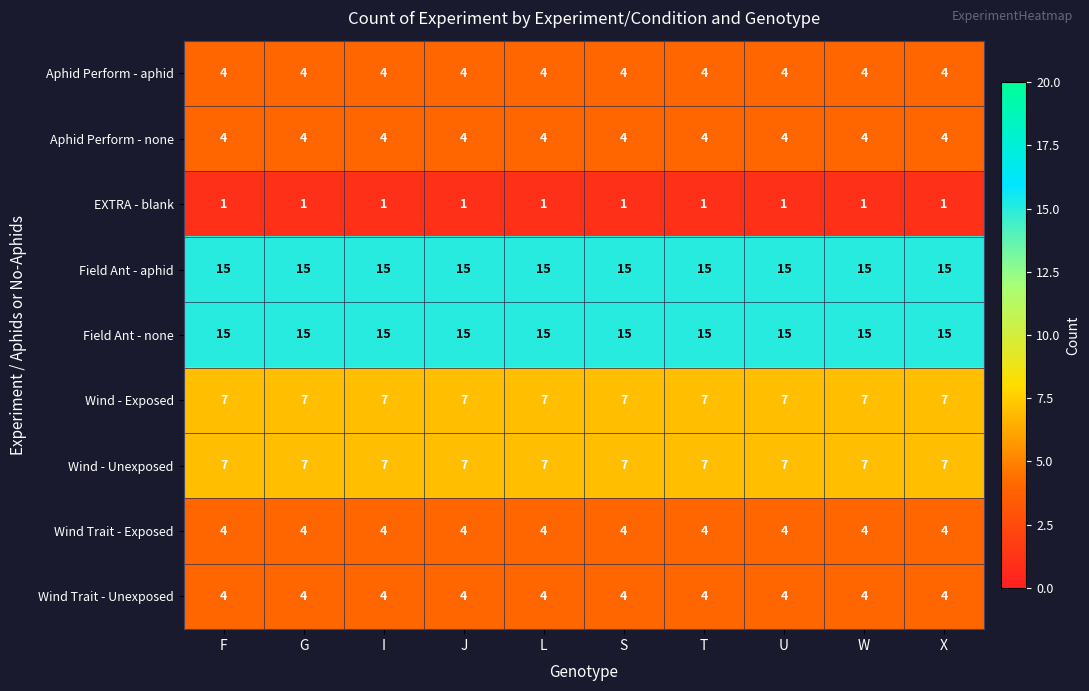

True or false: Wind Trait - Unexposed has a value of 2 at I.

False